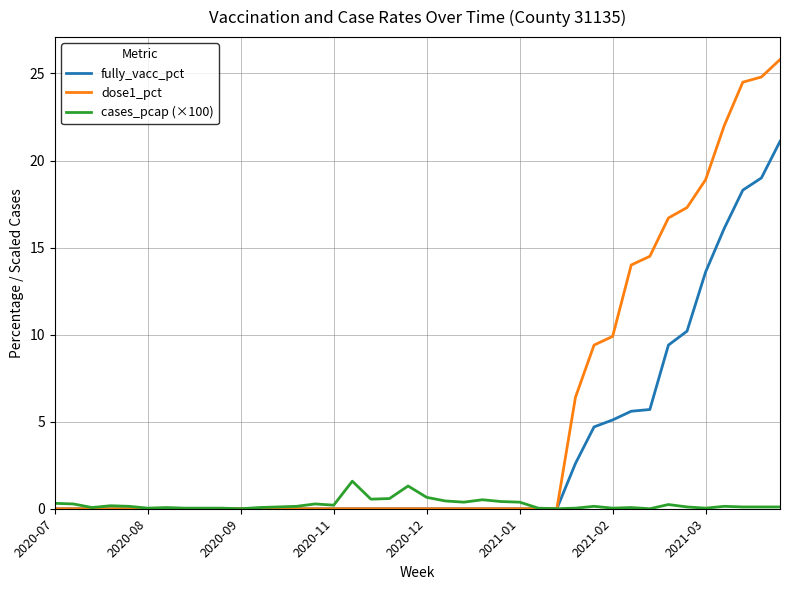

Which series has the largest total across all categories?

dose1_pct